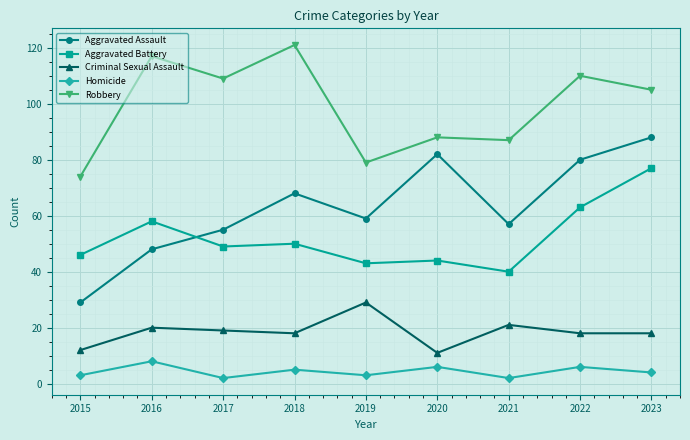

True or false: Homicide and Robbery intersect in this chart.

False